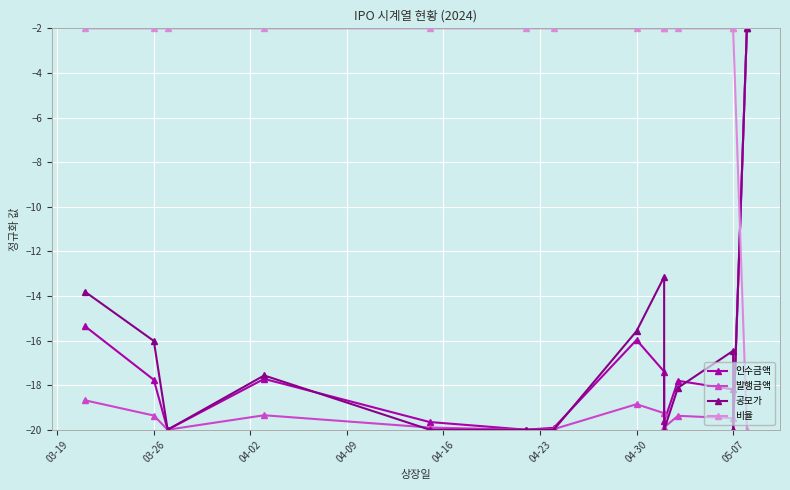

At how many categories does at least one series exceed -19?

14